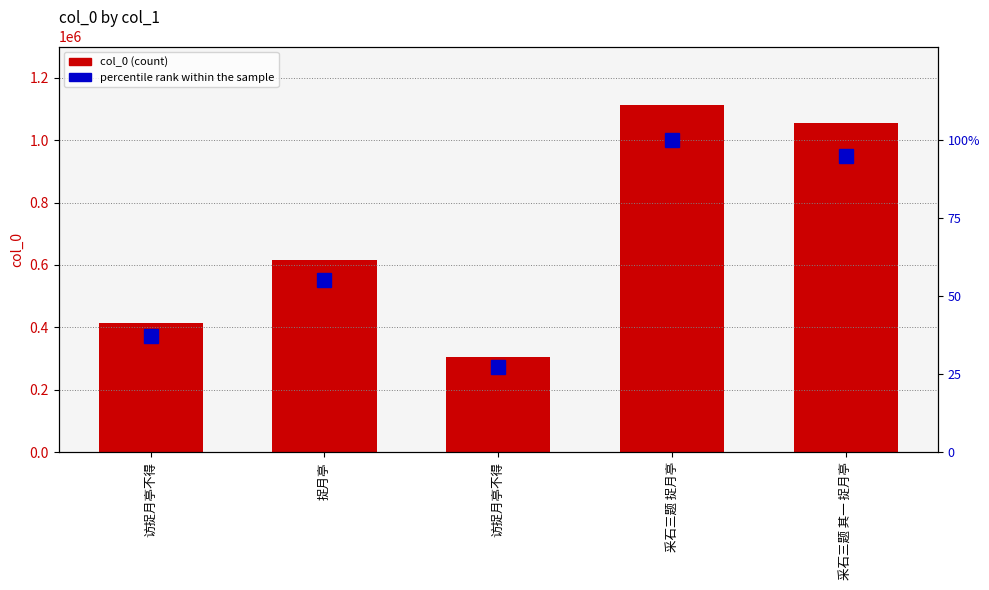

How many categories are shown in the chart?

5